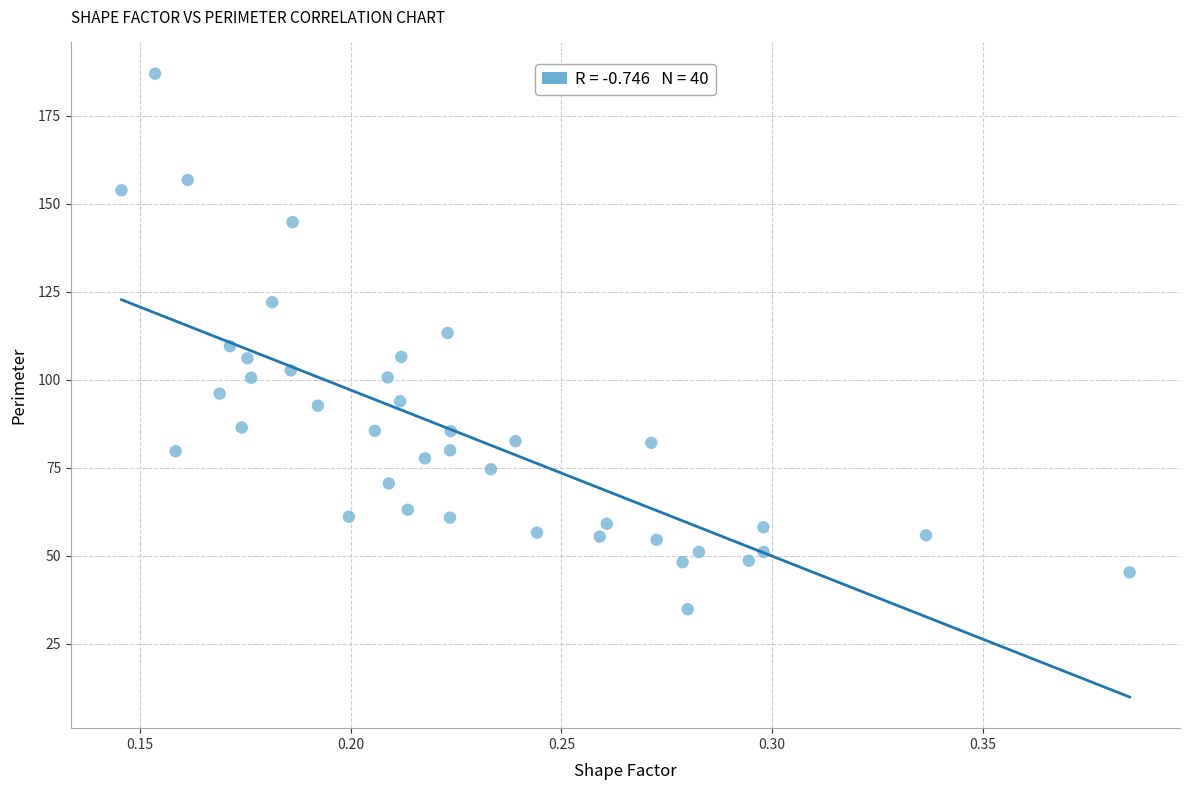

What is the range of Y values (max minus min)?

152.3